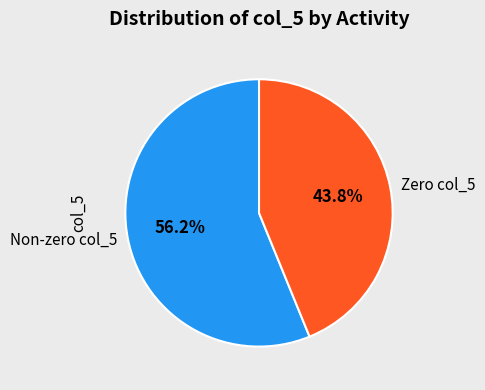

Combined, do Zero col_5 and Non-zero col_5 account for over 50%?

Yes